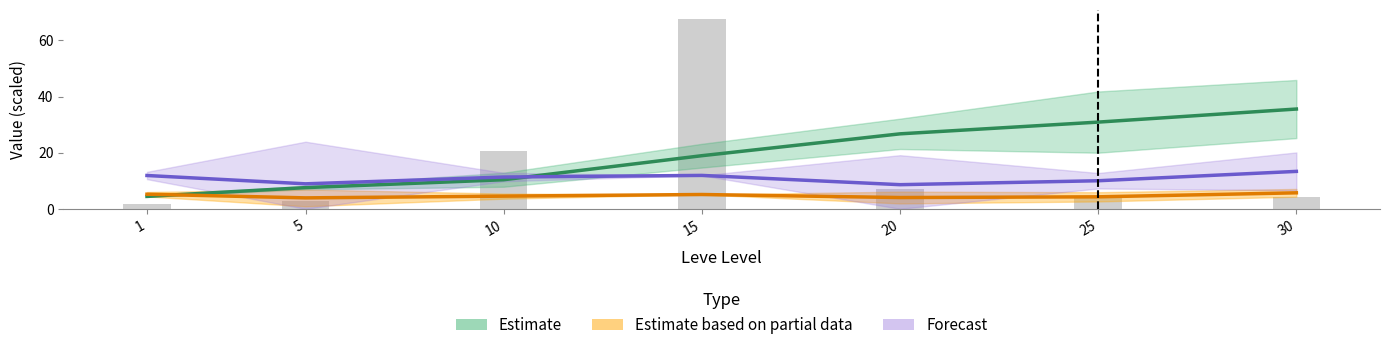

At which category is the sum across all series the highest?

30